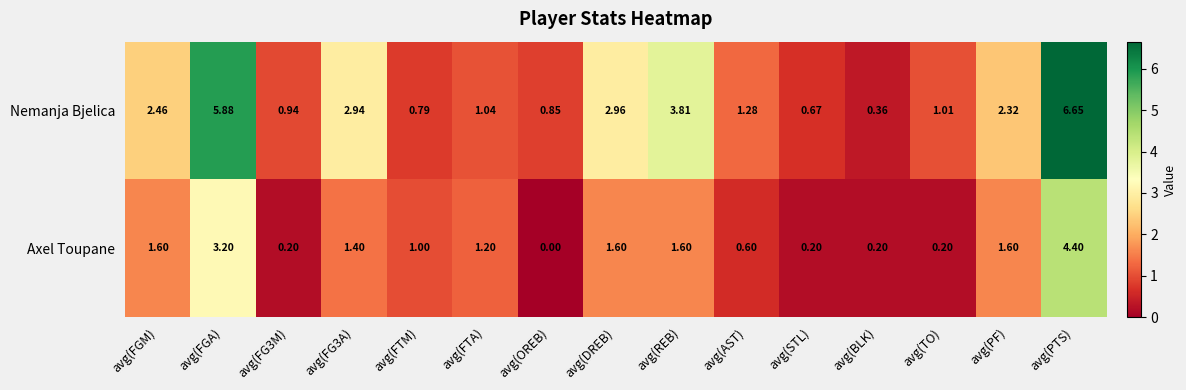

Which label corresponds to the largest value in the chart?

avg(PTS)